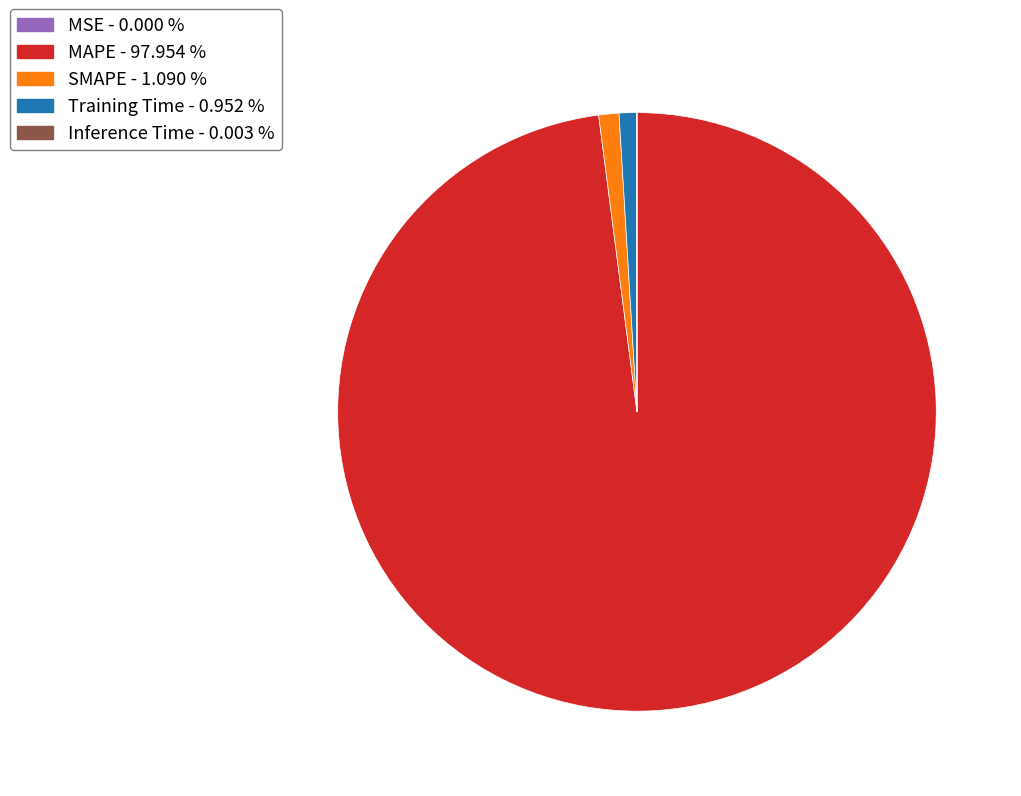

The Training Time slice represents 6% of the pie. True or false?

False